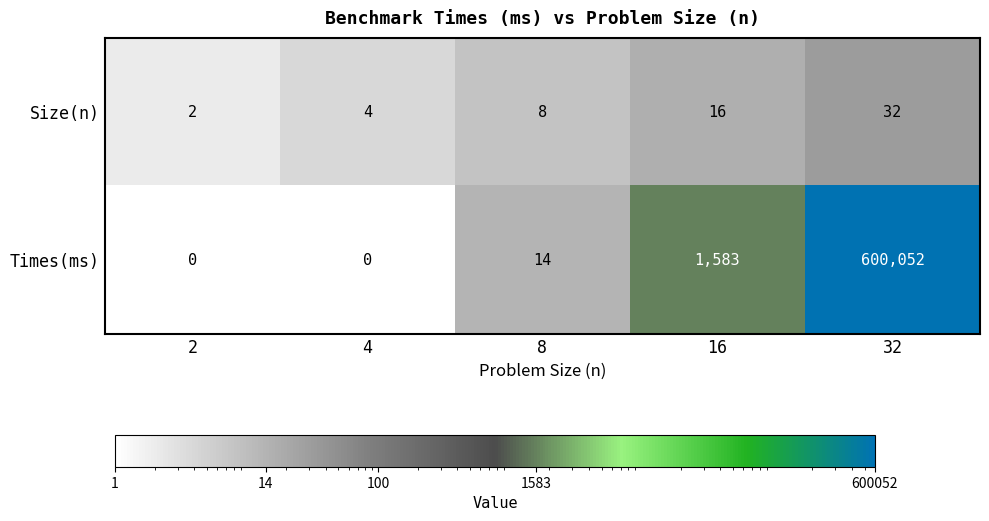

List the series in order of their overall mean, highest first.

Times(ms), Size(n)